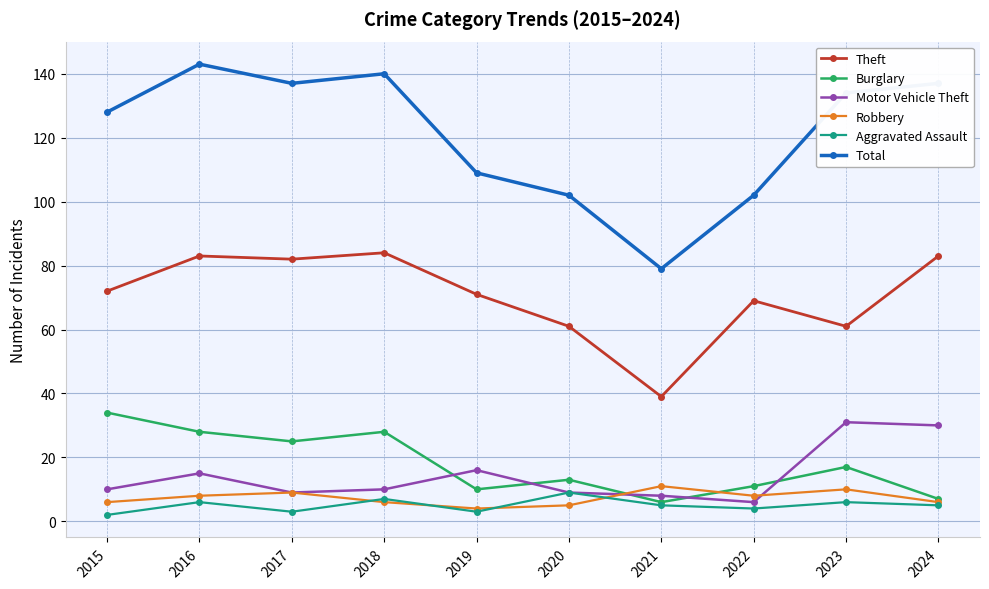

Count the number of data series in this chart.

6